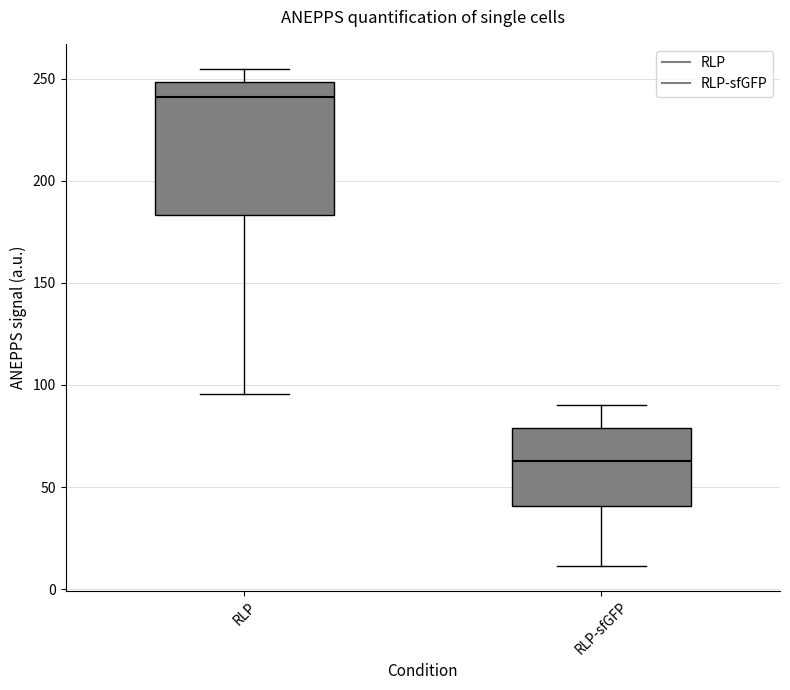

Reading left to right, read every box against the y-axis: the position of its median line, the range the box covers, and the ends of its whiskers. The values are not printed on the chart, so give them approximately, as read against the axis.

RLP: median 240, box 185 to 250, whiskers 95 to 255
RLP-sfGFP: median 65, box 40 to 80, whiskers 10 to 90